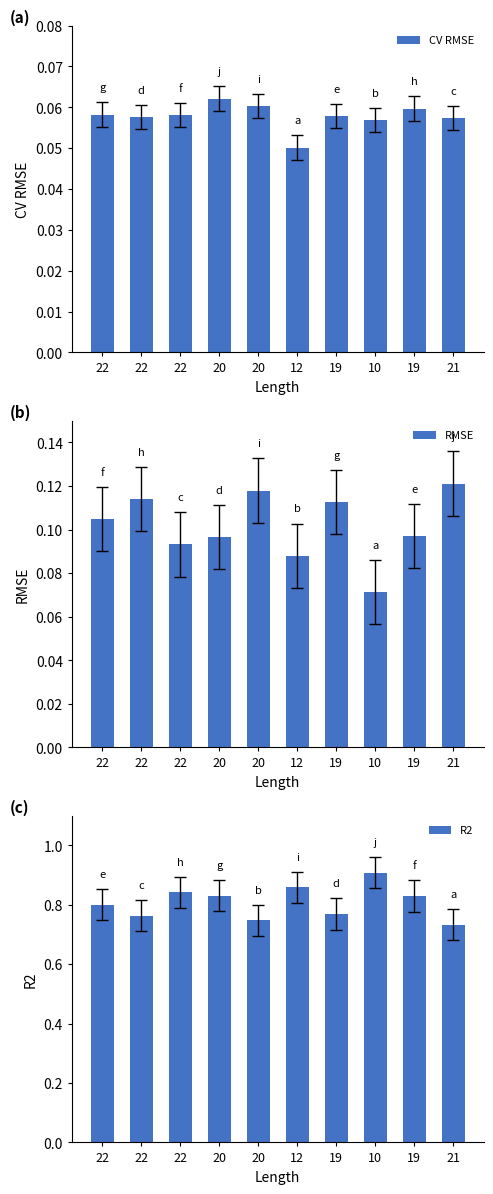

What is the highest value of the CV RMSE series?

0.1